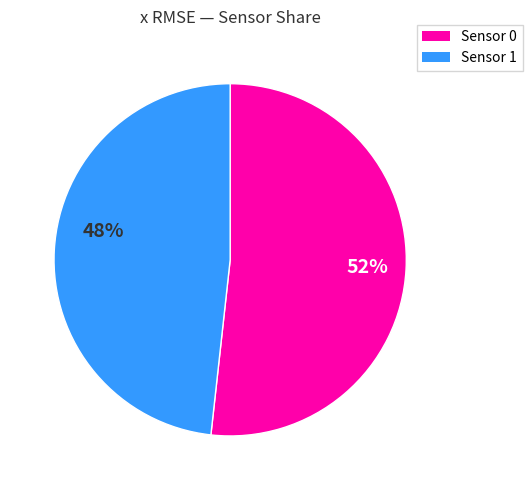

Is it true that Sensor 1 is 48% of the pie?

True